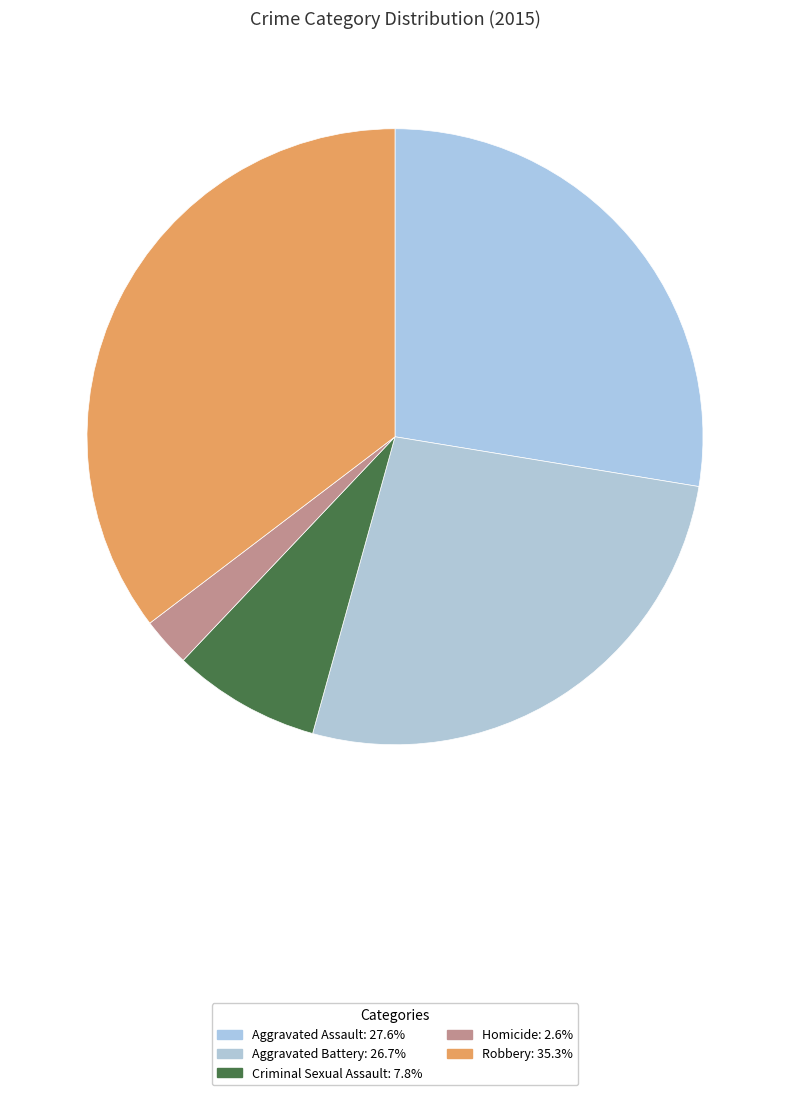

How many slices are in this pie chart?

5